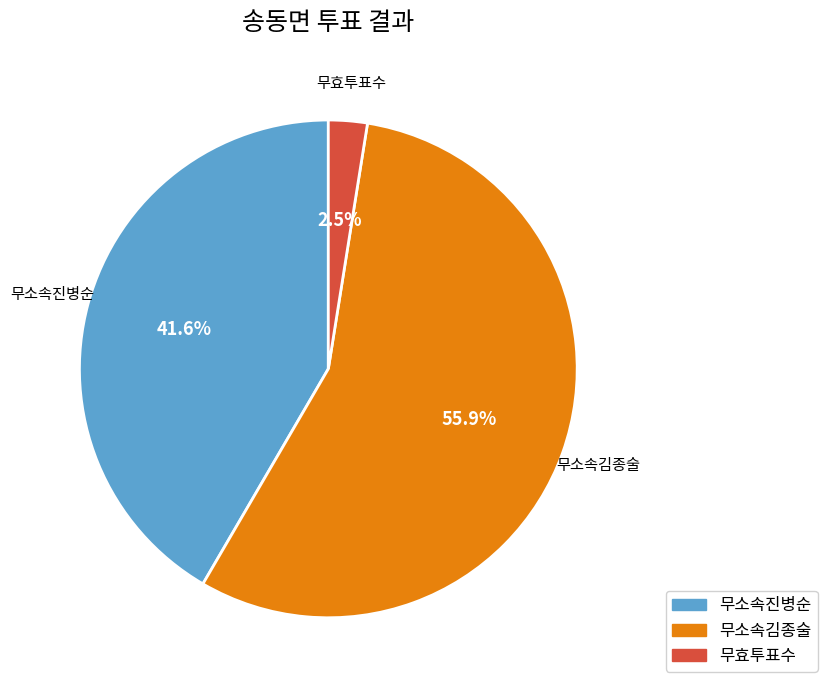

To the nearest percent, what percentage of the pie is 무소속김종술?

56%